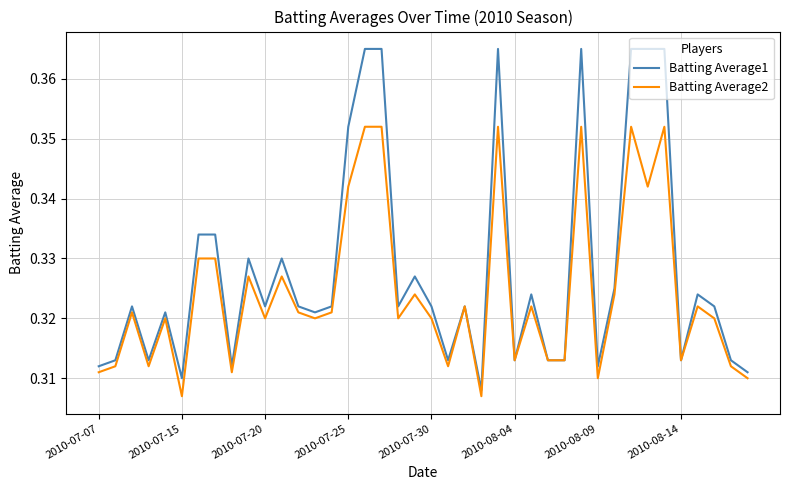

Which series has the largest total across all categories?

Batting Average1